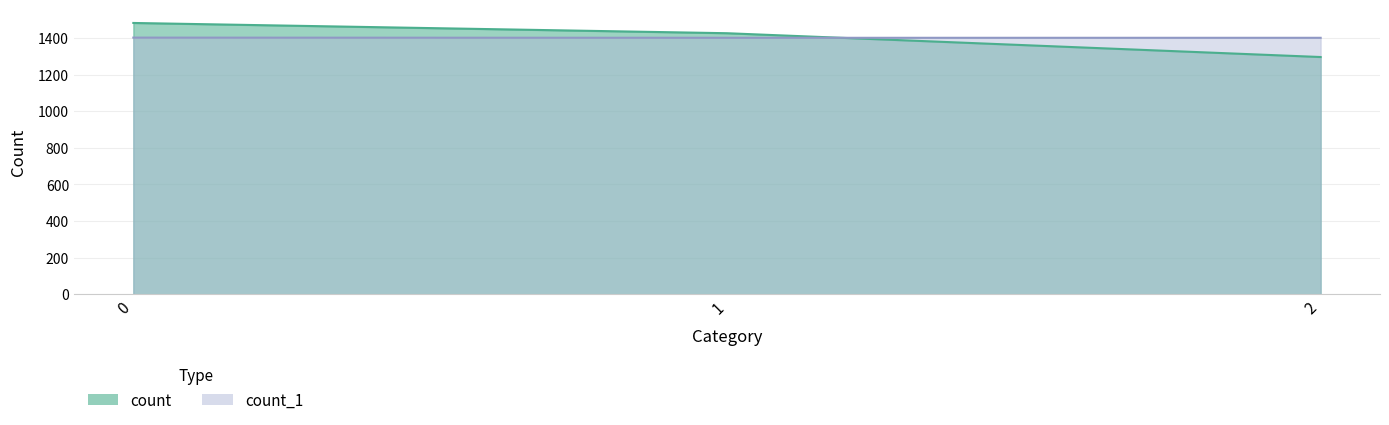

What is the value of the count point at the 2nd from the left?

1426